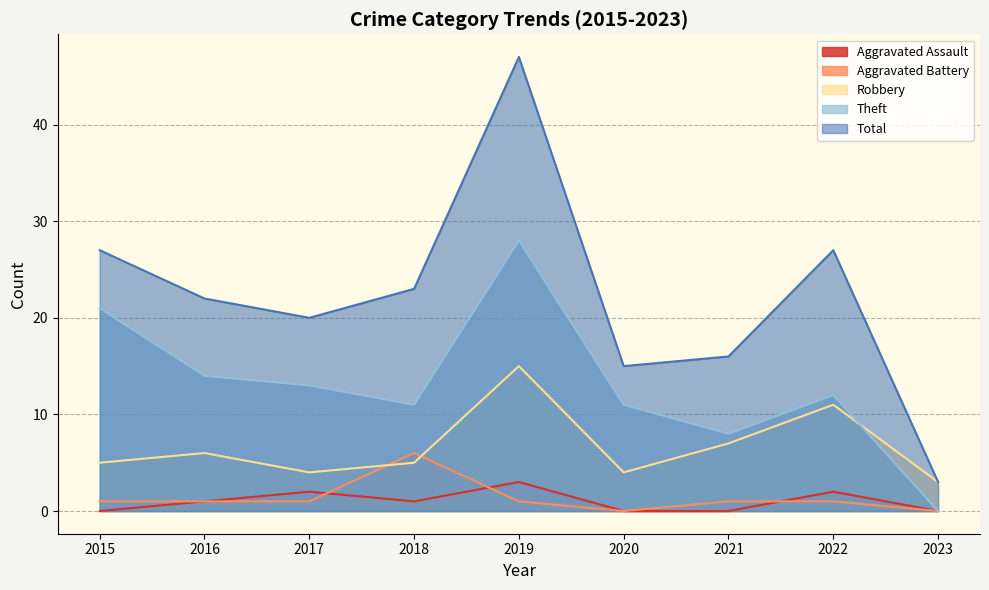

Reading right to left, what are all the values shown in this chart?

Aggravated Assault: 2023=0	2022=2	2021=0	2020=0	2019=3	2018=1	2017=2	2016=1	2015=0
Aggravated Battery: 2023=0	2022=1	2021=1	2020=0	2019=1	2018=6	2017=1	2016=1	2015=1
Robbery: 2023=3	2022=11	2021=7	2020=4	2019=15	2018=5	2017=4	2016=6	2015=5
Theft: 2023=0	2022=12	2021=8	2020=11	2019=28	2018=11	2017=13	2016=14	2015=21
Total: 2023=3	2022=27	2021=16	2020=15	2019=47	2018=23	2017=20	2016=22	2015=27